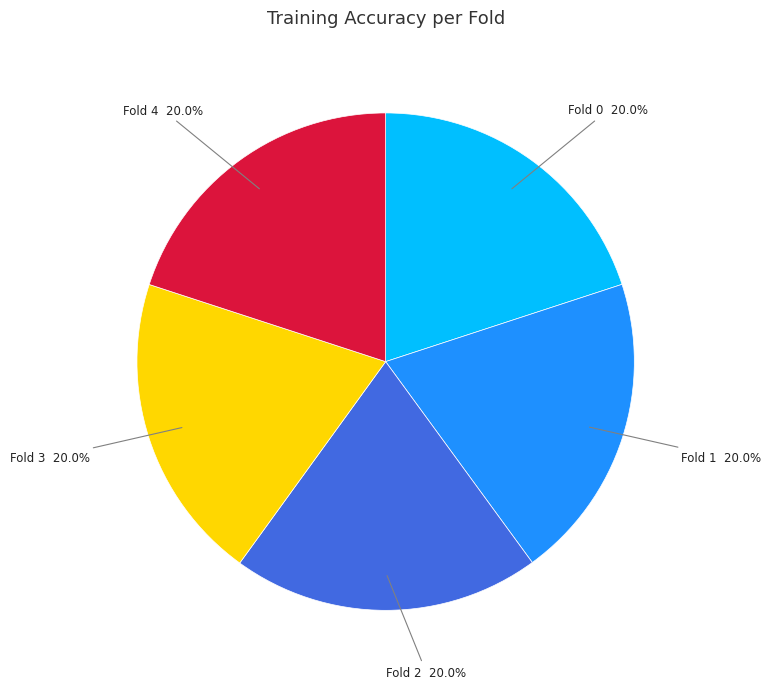

Does any single category account for the majority?

No